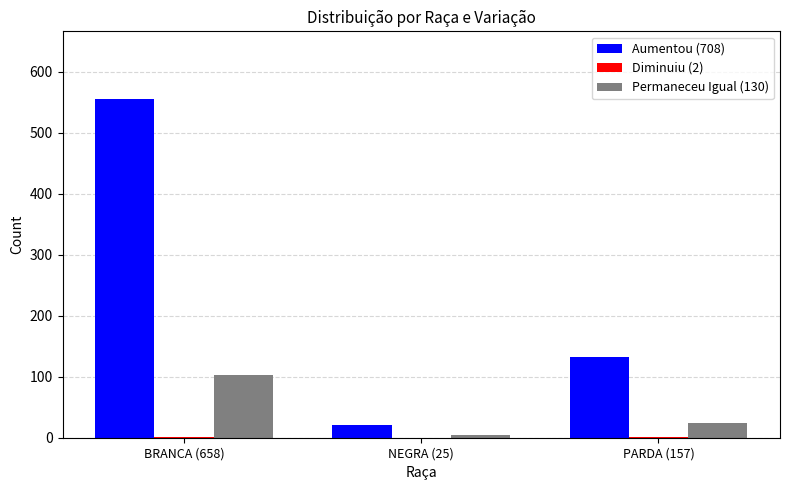

The Permaneceu Igual (130) series shows 24 at PARDA (157). True or false?

True